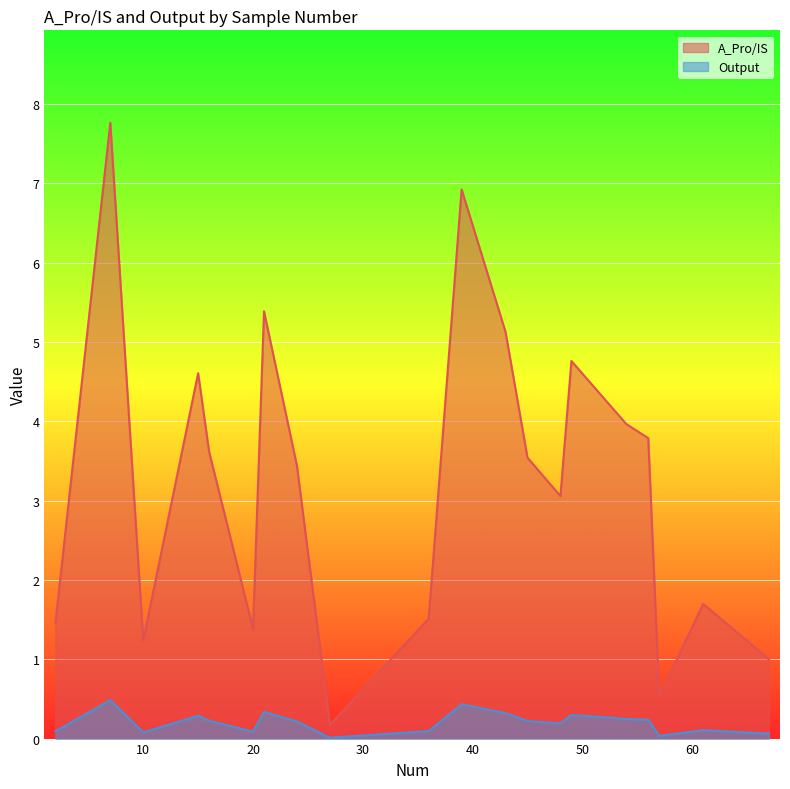

True or false: Output and A_Pro/IS cross at least once.

False